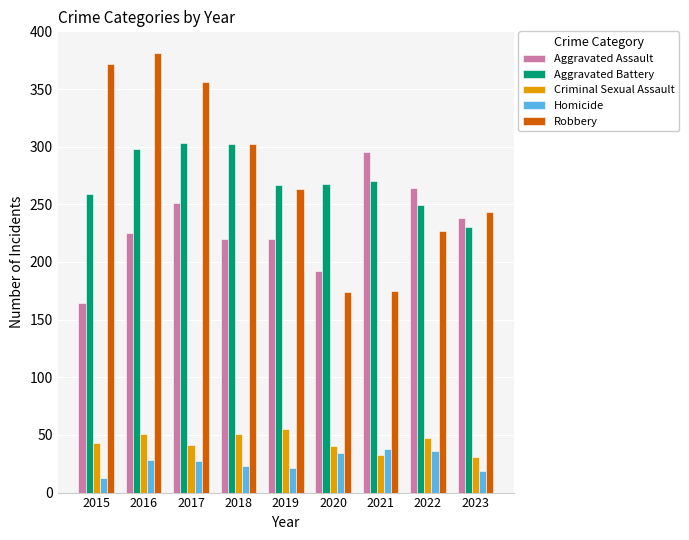

List the series in order of their peak value, lowest first.

Homicide, Criminal Sexual Assault, Aggravated Assault, Aggravated Battery, Robbery